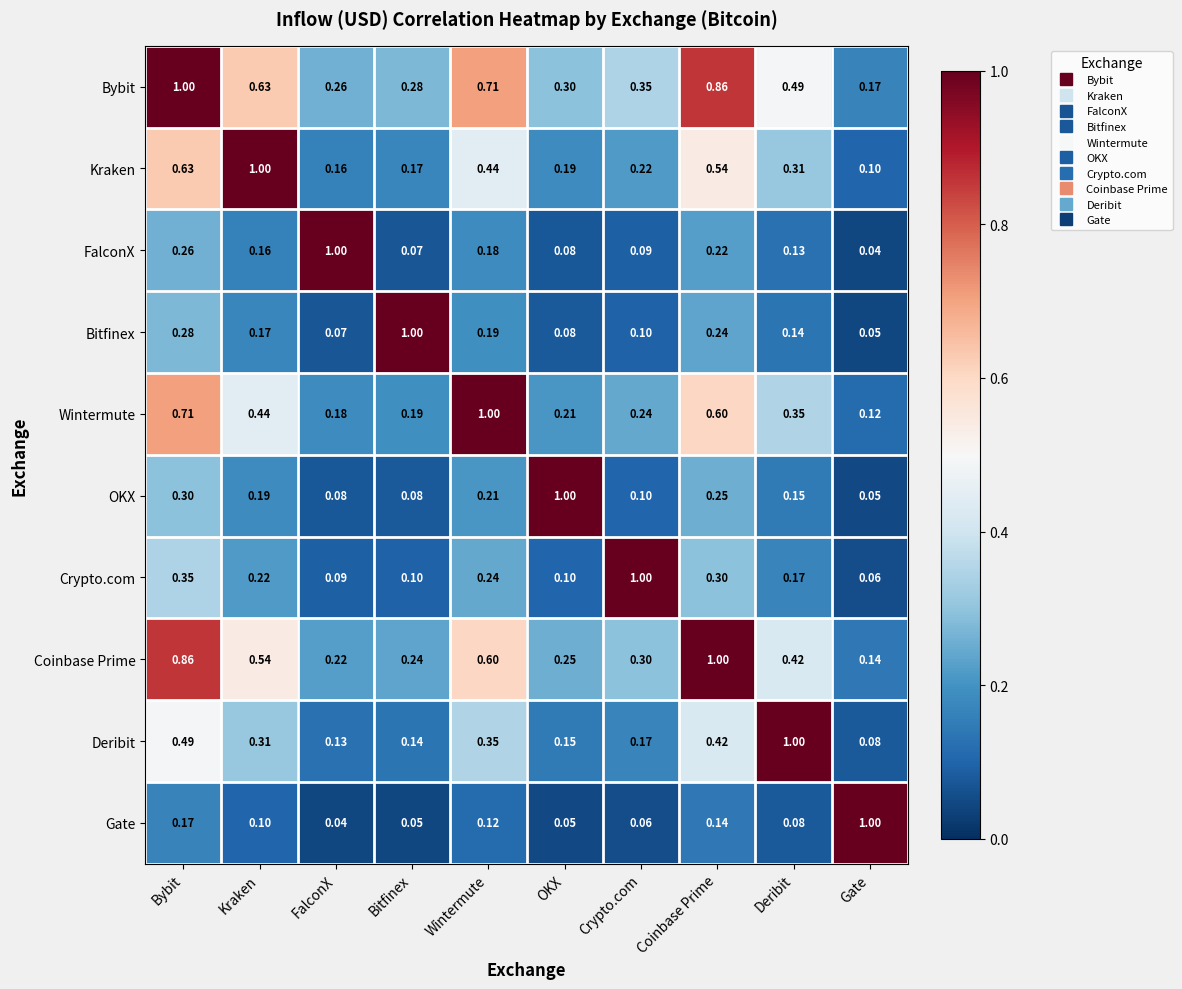

Which series has the largest total across all categories?

Bybit